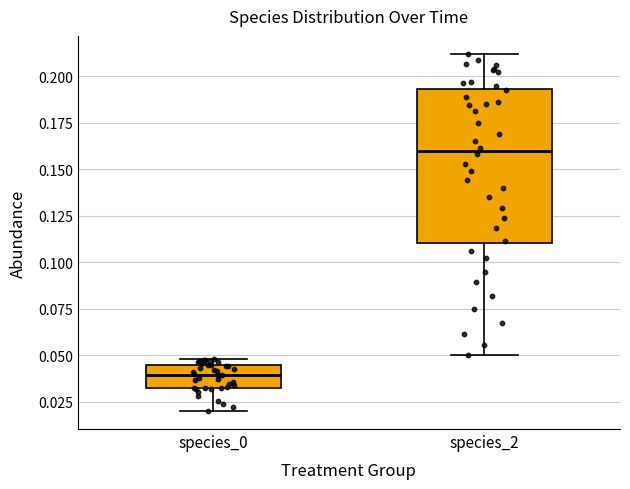

Reading left to right, read every box against the y-axis: the position of its median line, the range the box covers, and the ends of its whiskers. The values are not printed on the chart, so give them approximately, as read against the axis.

species_0: median 0.040, box 0.030 to 0.045, whiskers 0.020 to 0.050
species_2: median 0.160, box 0.110 to 0.195, whiskers 0.050 to 0.210